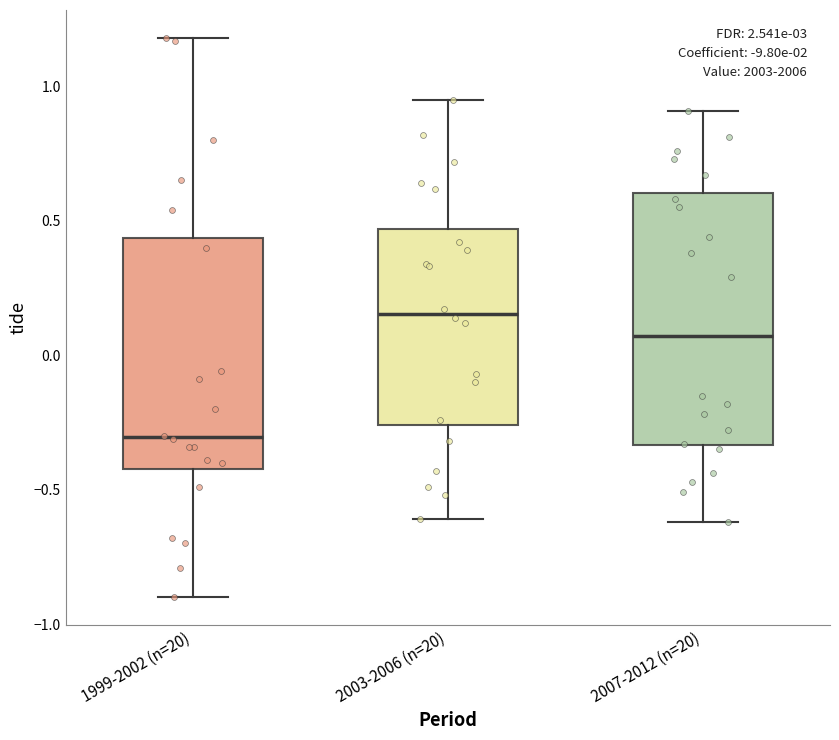

Reading left to right, read every box against the y-axis: the position of its median line, the range the box covers, and the ends of its whiskers. The values are not printed on the chart, so give them approximately, as read against the axis.

1999-2002 (n=20): median -0.30, box -0.40 to 0.45, whiskers -0.90 to 1.20
2003-2006 (n=20): median 0.15, box -0.25 to 0.45, whiskers -0.60 to 0.95
2007-2012 (n=20): median 0.05, box -0.35 to 0.60, whiskers -0.60 to 0.90